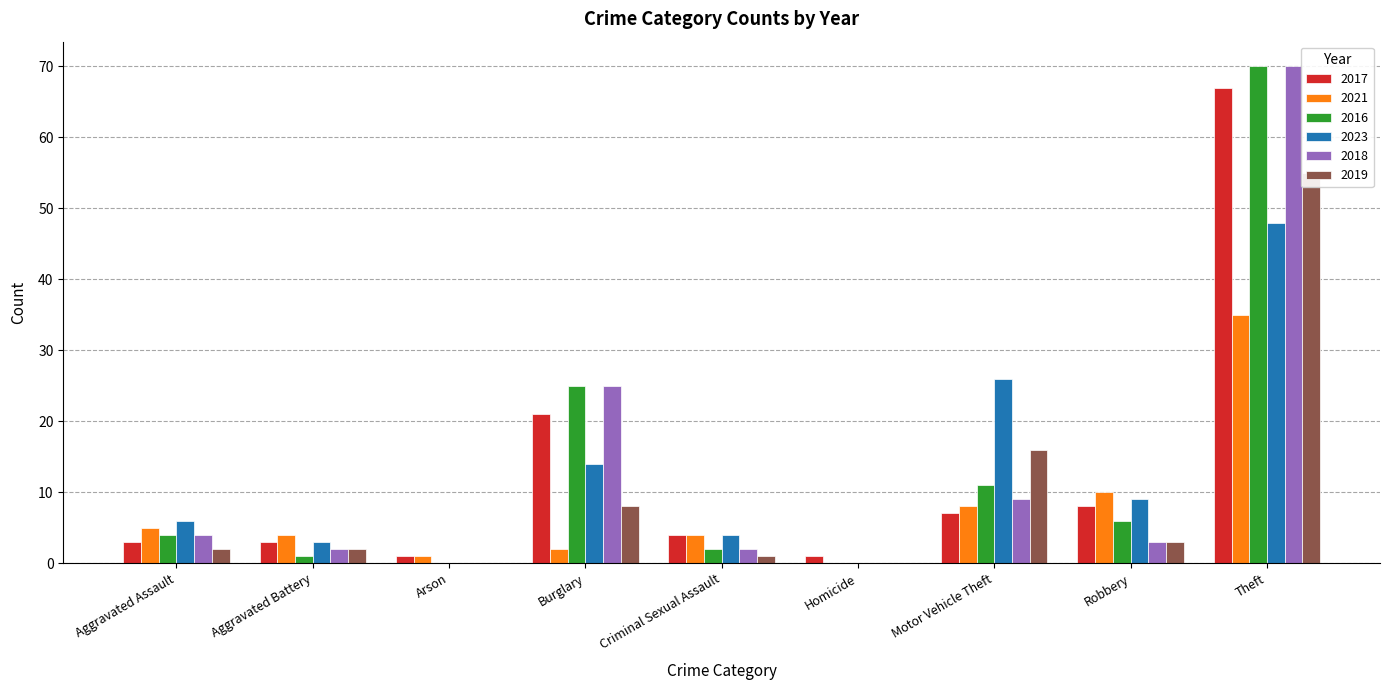

What is the difference between the second highest and second lowest values in the 2016 series?

25